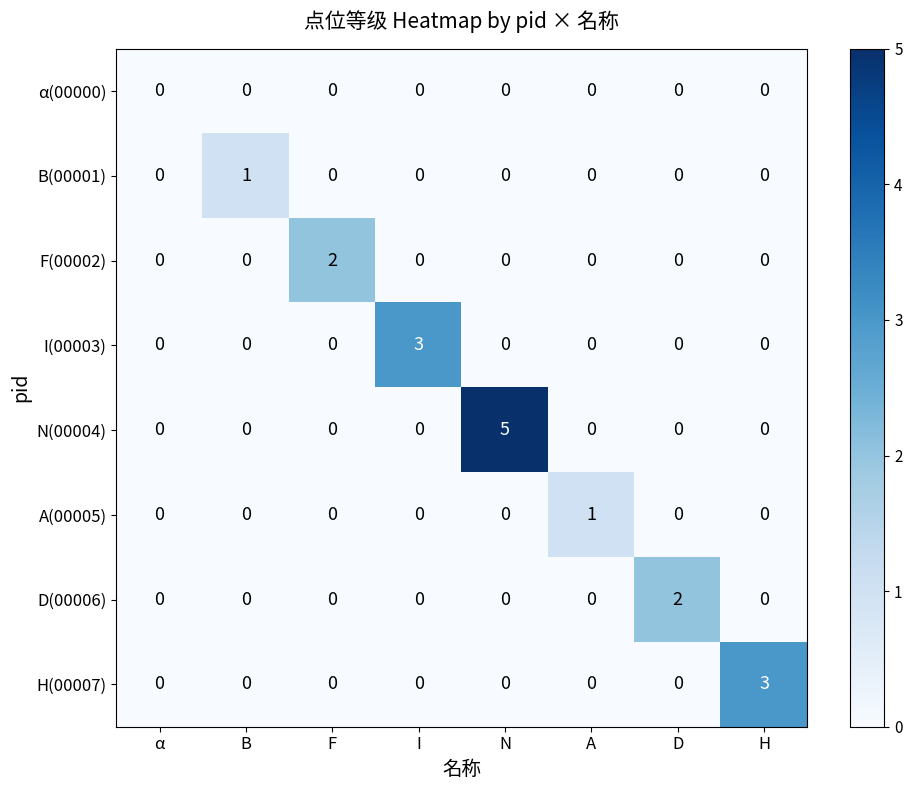

Count the B(00001) values in the range 0 to 1.

8